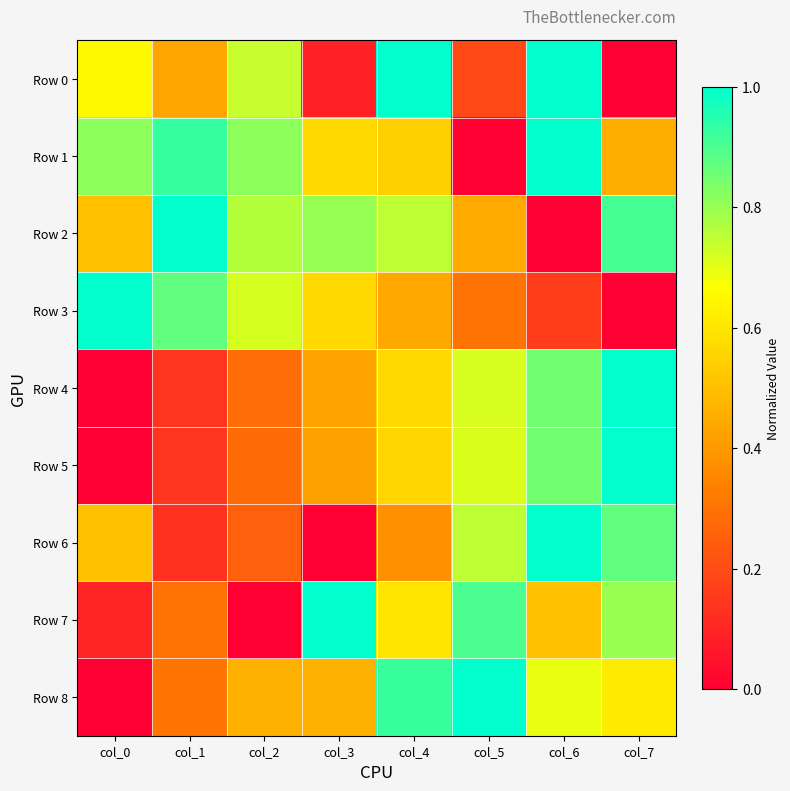

Rank the series by their maximum value, from highest to lowest.

Row 0, Row 1, Row 2, Row 3, Row 4, Row 5, Row 6, Row 7, Row 8